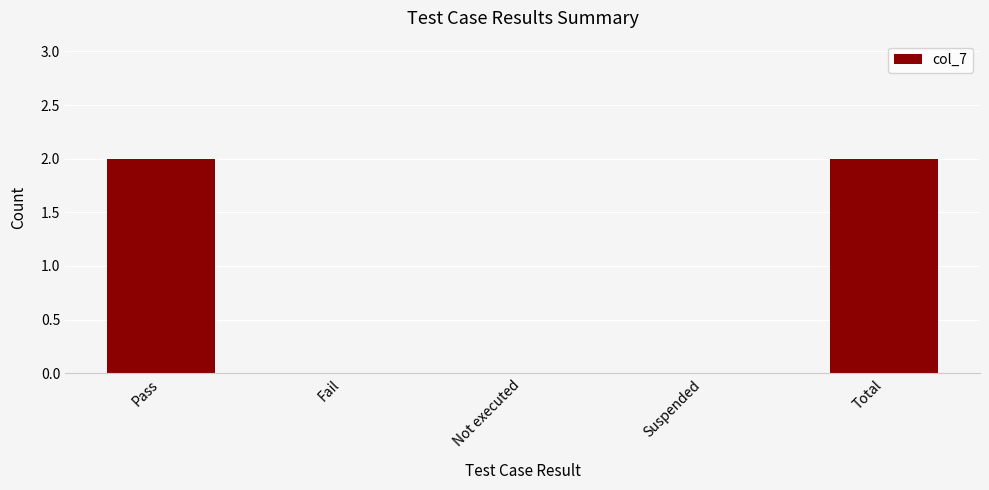

Between Pass and Fail, which is larger?

Pass